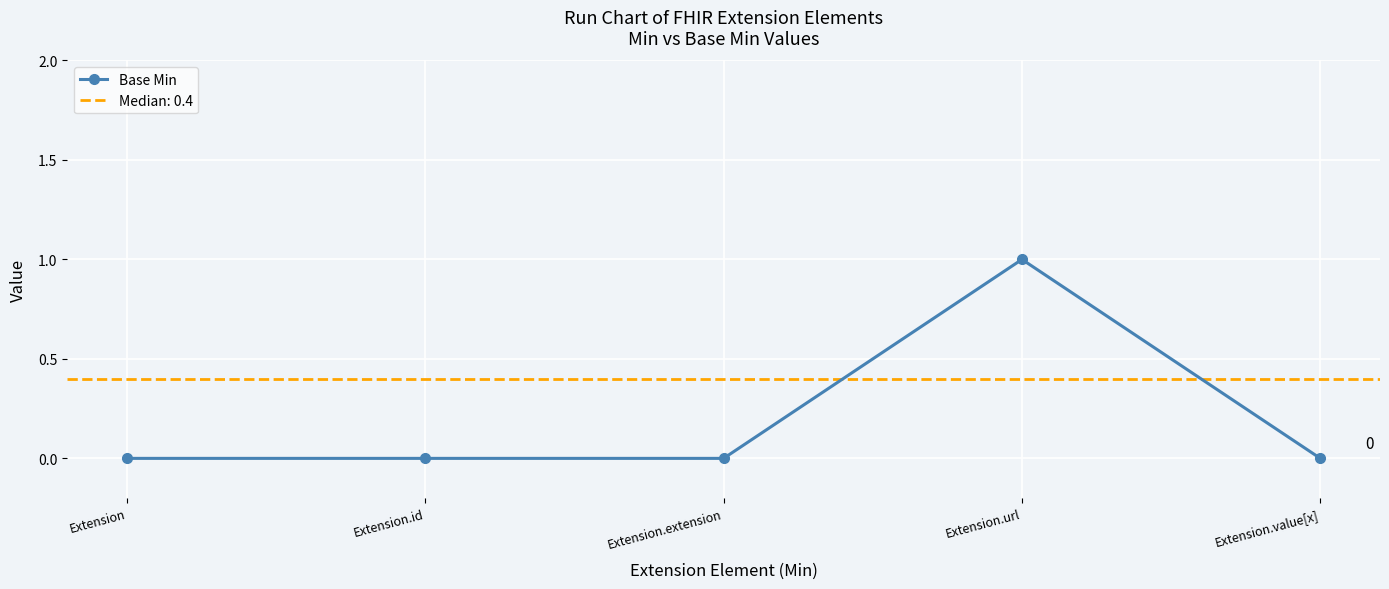

How many categories are shown in the chart?

5